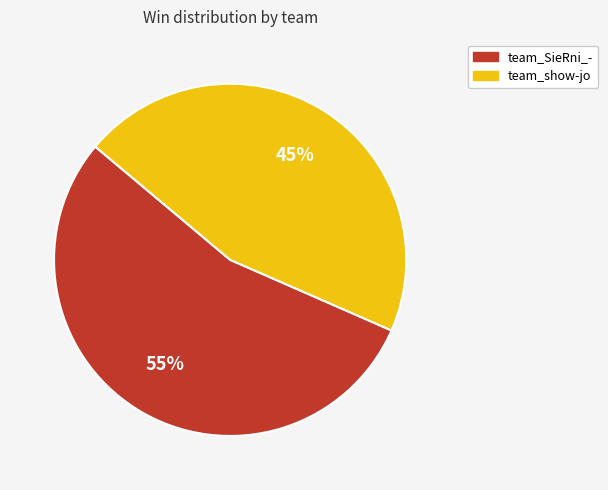

Is the sum of team_SieRni_- and team_show-jo greater than half?

Yes